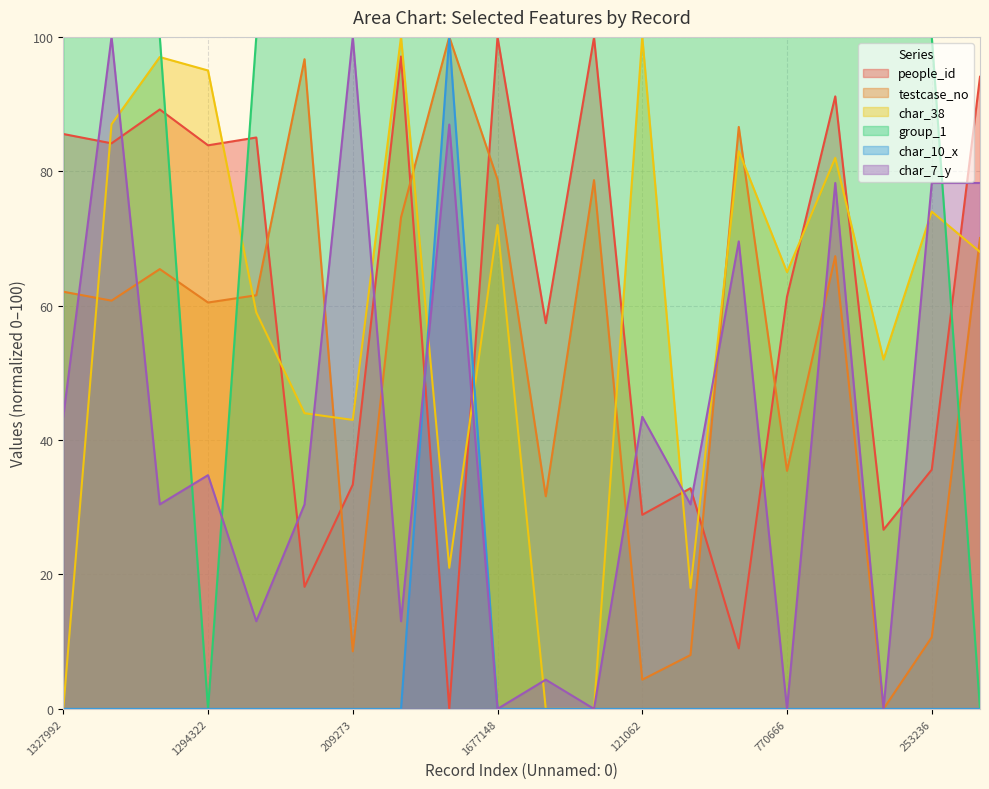

In group_1, how many points are lower than both neighbors (excluding endpoints)?

1